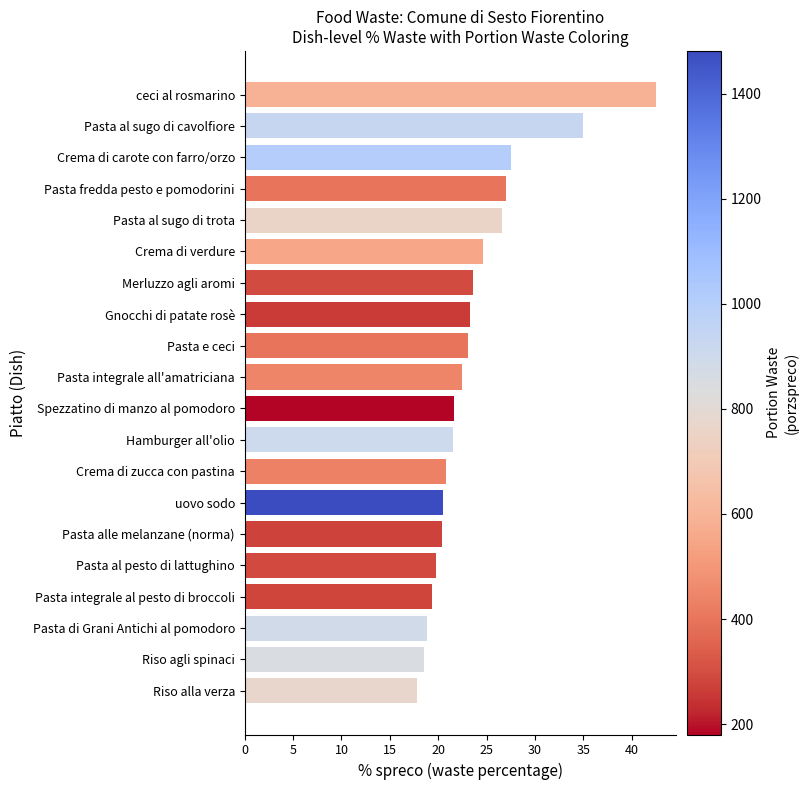

The chart shows a value of 35.0 at Pasta al sugo di cavolfiore. True or false?

True